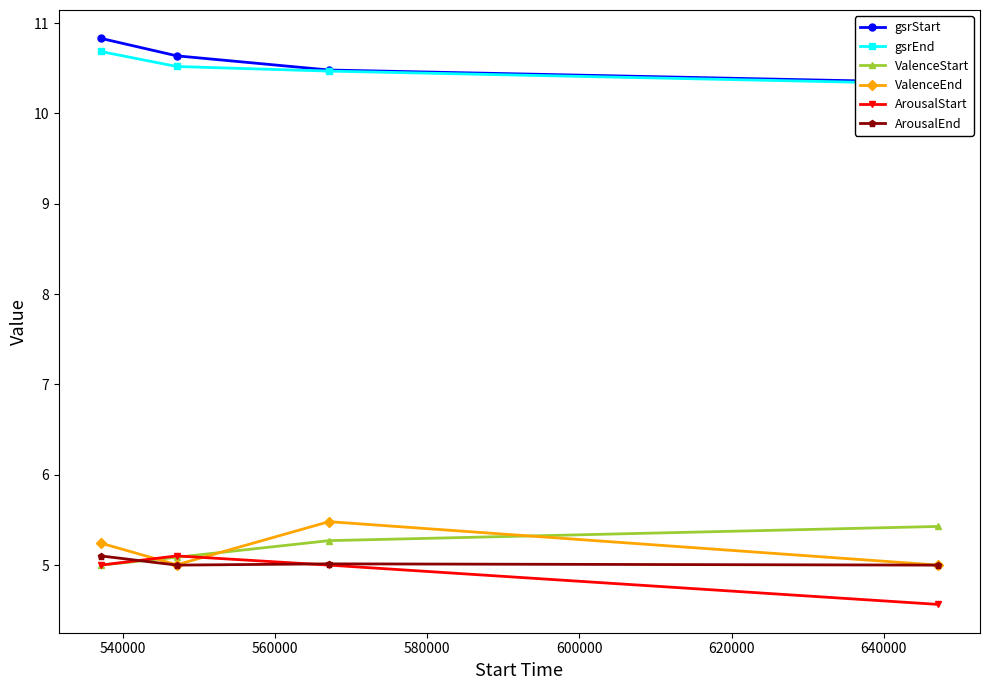

How many interior local peaks does the ArousalStart series have?

1